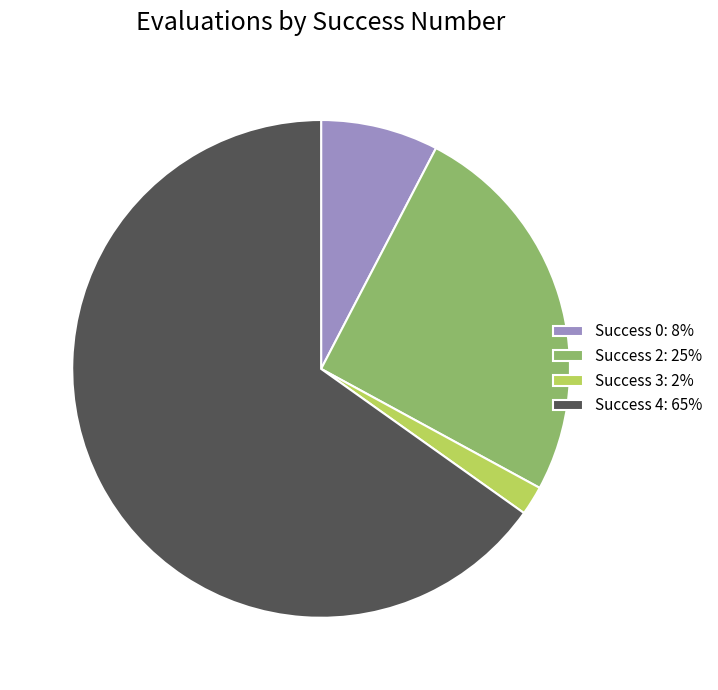

Is it true that Success 4: 65% is 65% of the pie?

True